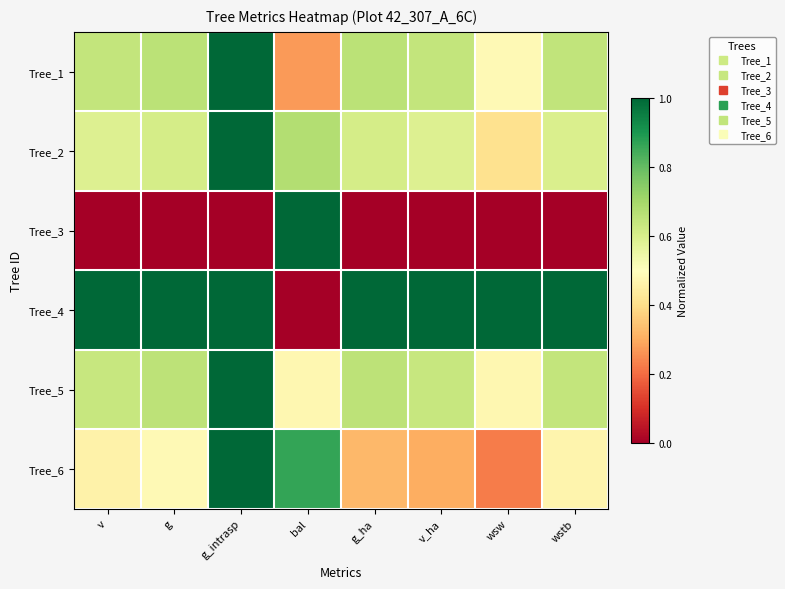

Reading left to right, transcribe all the data shown in this chart.

Tree_1: v=0.6	g=0.7	g_intrasp=1.0	bal=0.3	g_ha=0.7	v_ha=0.6	wsw=0.5	wstb=0.6
Tree_2: v=0.6	g=0.6	g_intrasp=1.0	bal=0.7	g_ha=0.6	v_ha=0.6	wsw=0.4	wstb=0.6
Tree_3: v=0.0	g=0.0	g_intrasp=0.0	bal=1.0	g_ha=0.0	v_ha=0.0	wsw=0.0	wstb=0.0
Tree_4: v=1.0	g=1.0	g_intrasp=1.0	bal=0.0	g_ha=1.0	v_ha=1.0	wsw=1.0	wstb=1.0
Tree_5: v=0.6	g=0.7	g_intrasp=1.0	bal=0.5	g_ha=0.7	v_ha=0.6	wsw=0.5	wstb=0.6
Tree_6: v=0.5	g=0.5	g_intrasp=1.0	bal=0.9	g_ha=0.3	v_ha=0.3	wsw=0.2	wstb=0.5